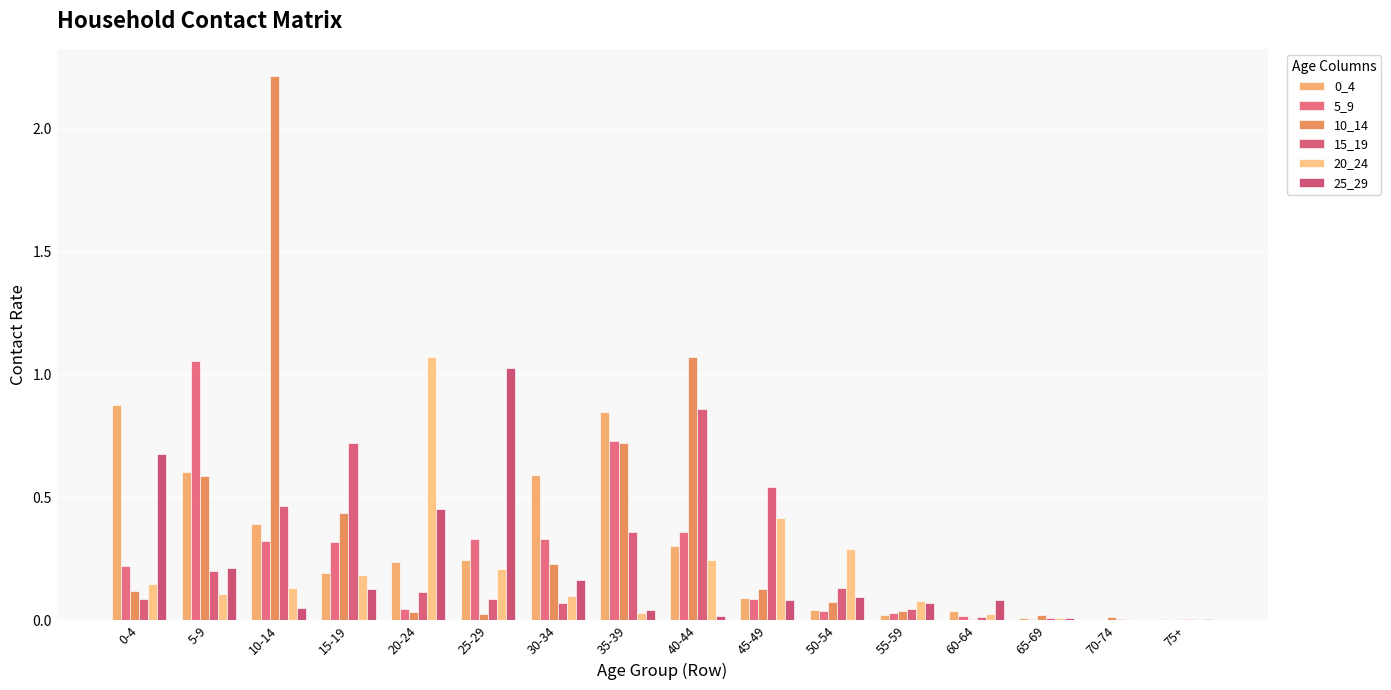

What is the label of the 1st bar from the right?

75+